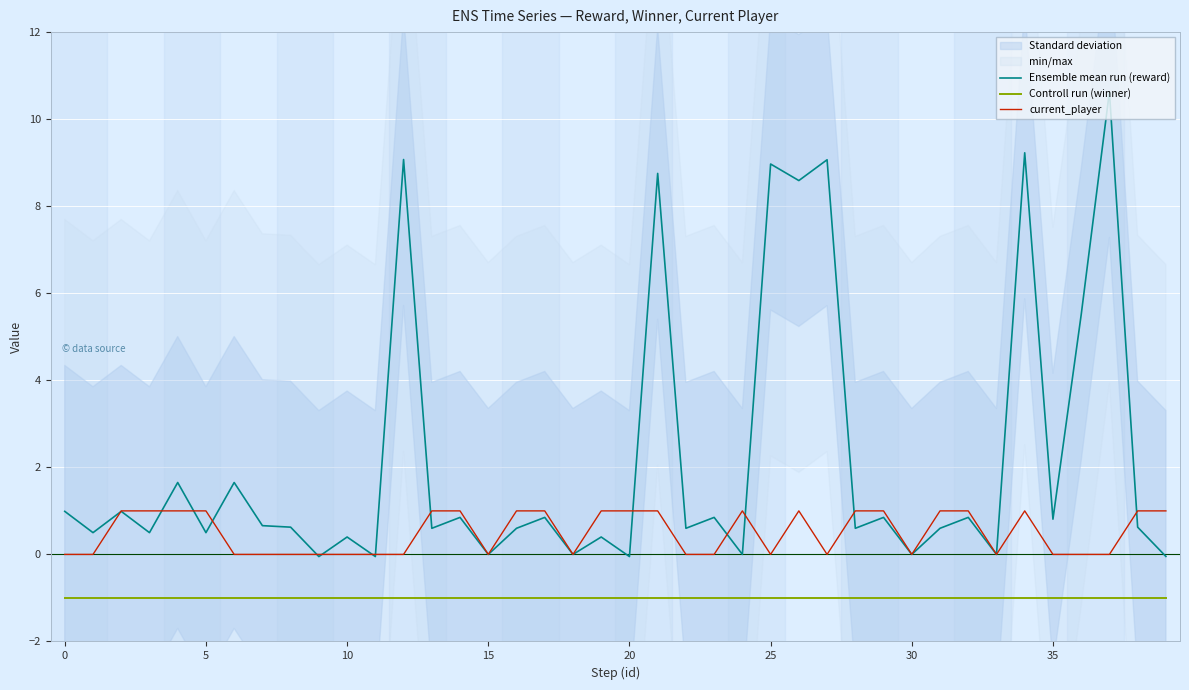

Which series has the largest total across all categories?

Ensemble mean run (reward)